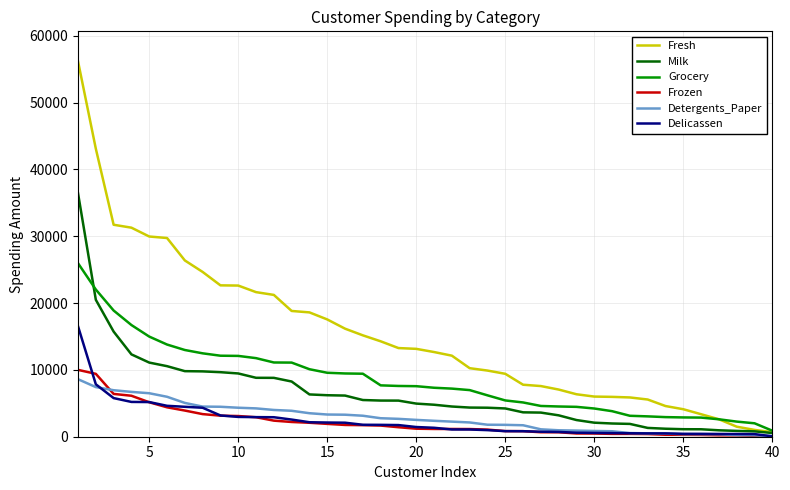

Which series has the largest range (max minus min)?

Fresh